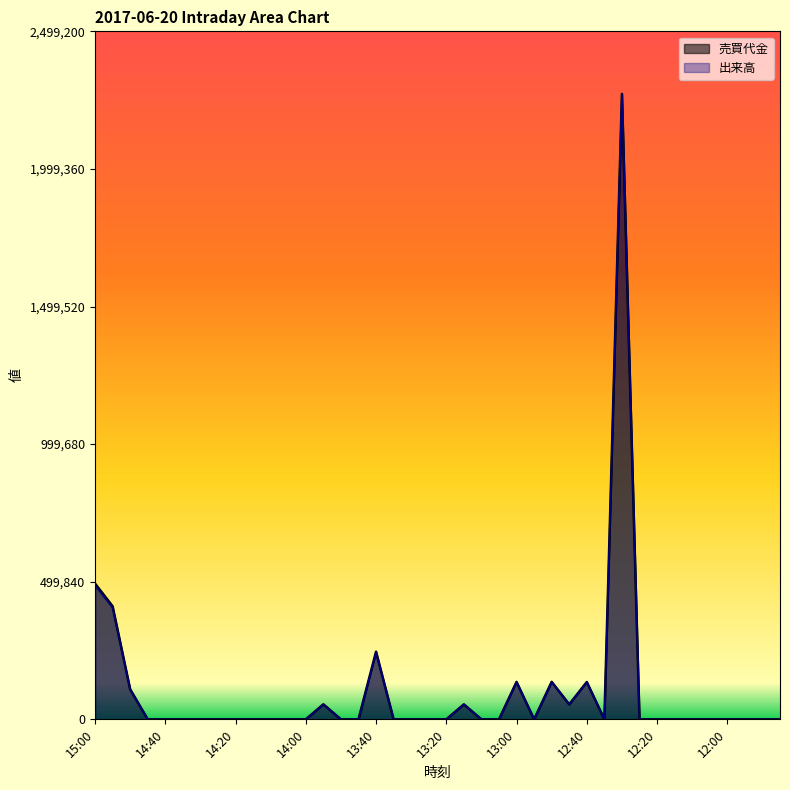

True or false: 売買代金 and 出来高 cross at least once.

False